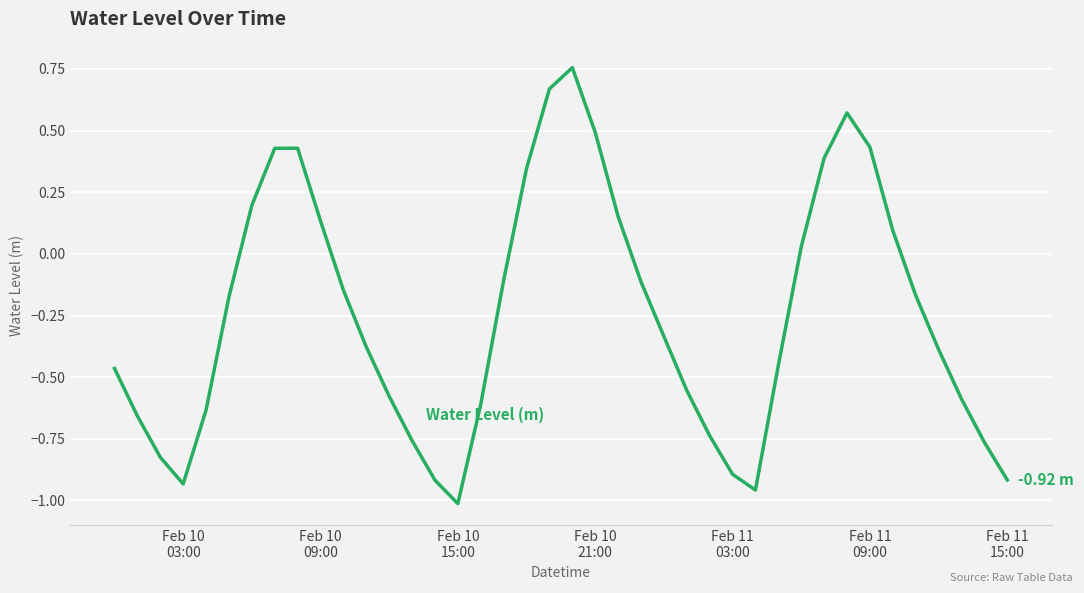

What is the difference between the maximum and minimum values?

1.8